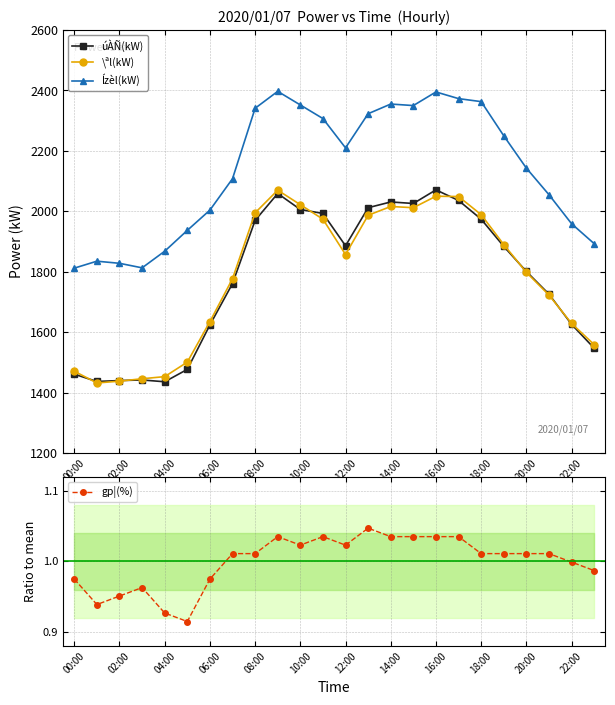

True or false: úÀÑ(kW) and Ízèl(kW) intersect in this chart.

False